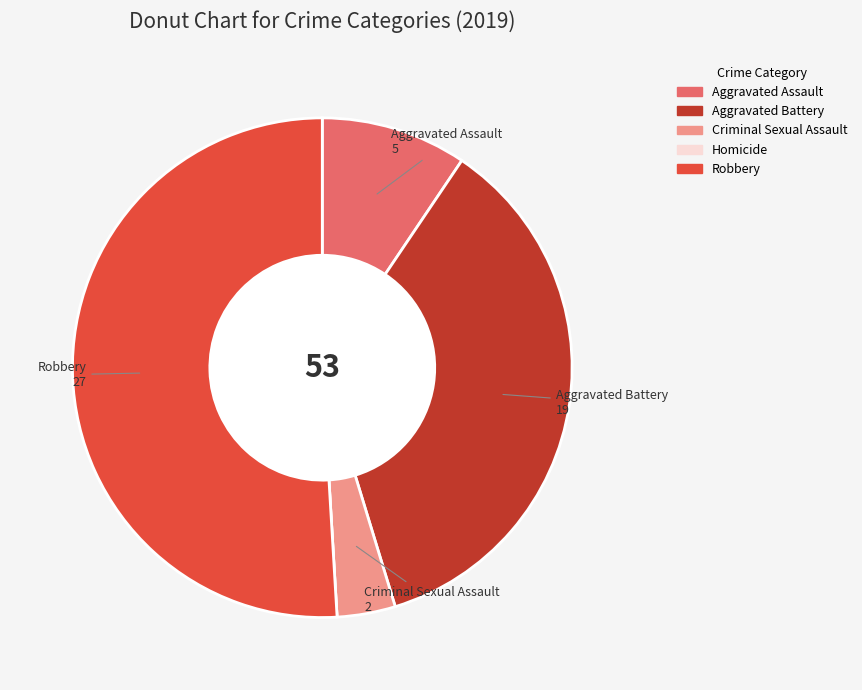

Is Aggravated Battery the majority of the pie?

No